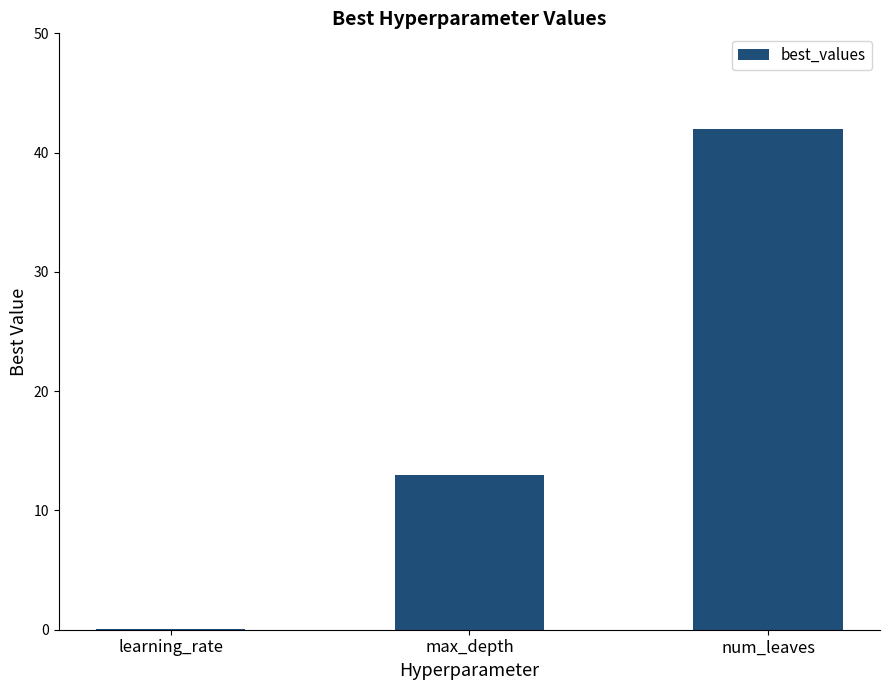

What value does the data have at max_depth?

13.0